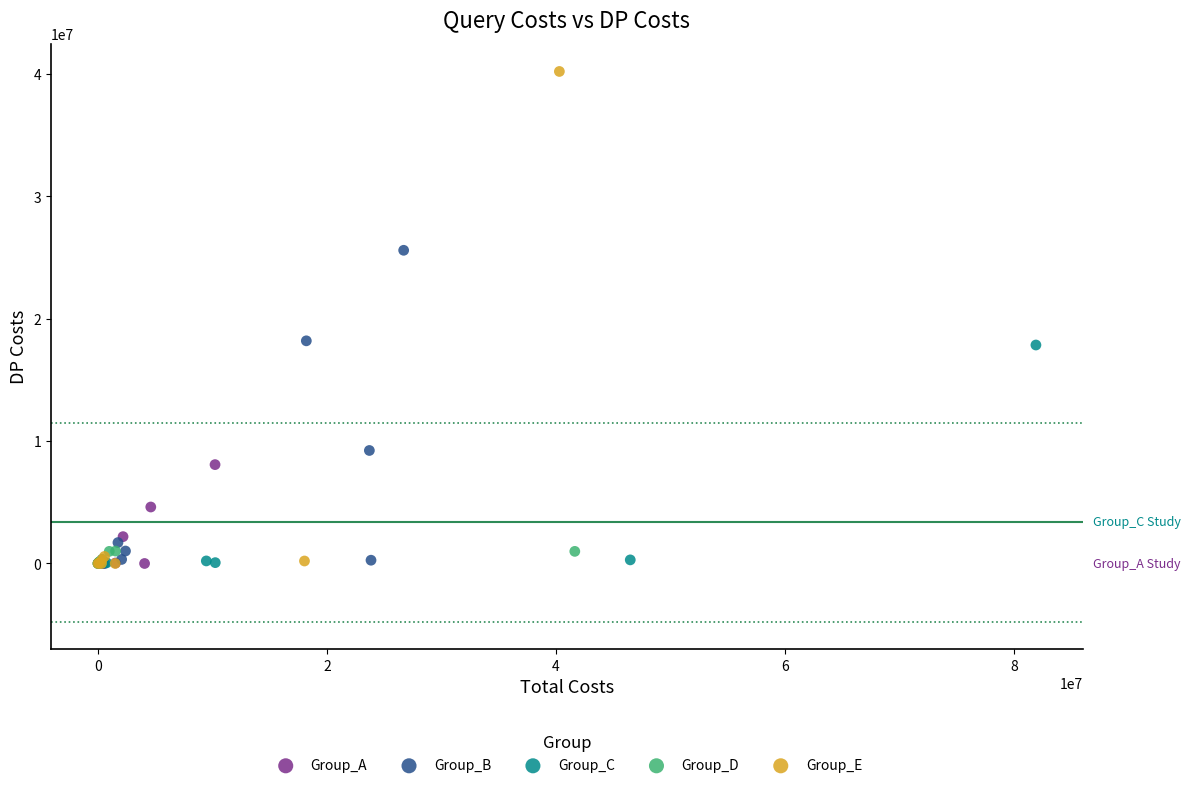

Which series reaches the maximum Y coordinate?

Group_E